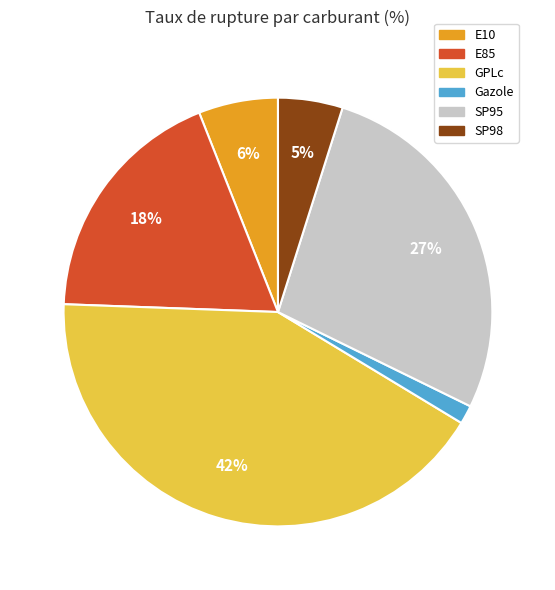

To the nearest percent, what is the difference between the largest and smallest slice percentages?

41%